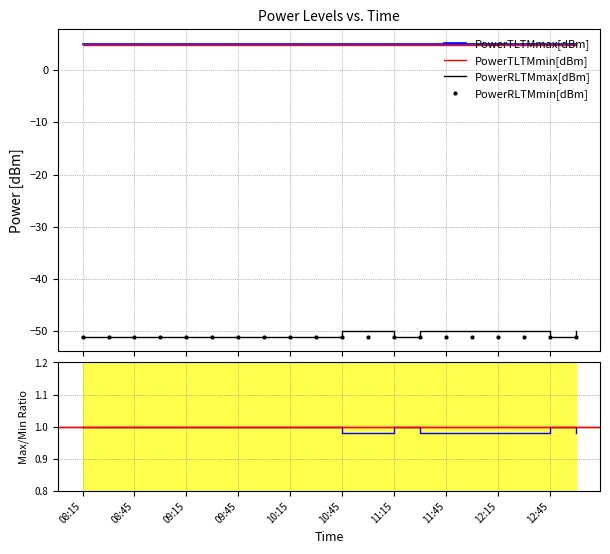

What is the difference between the highest and lowest values at 08:30?

56.0